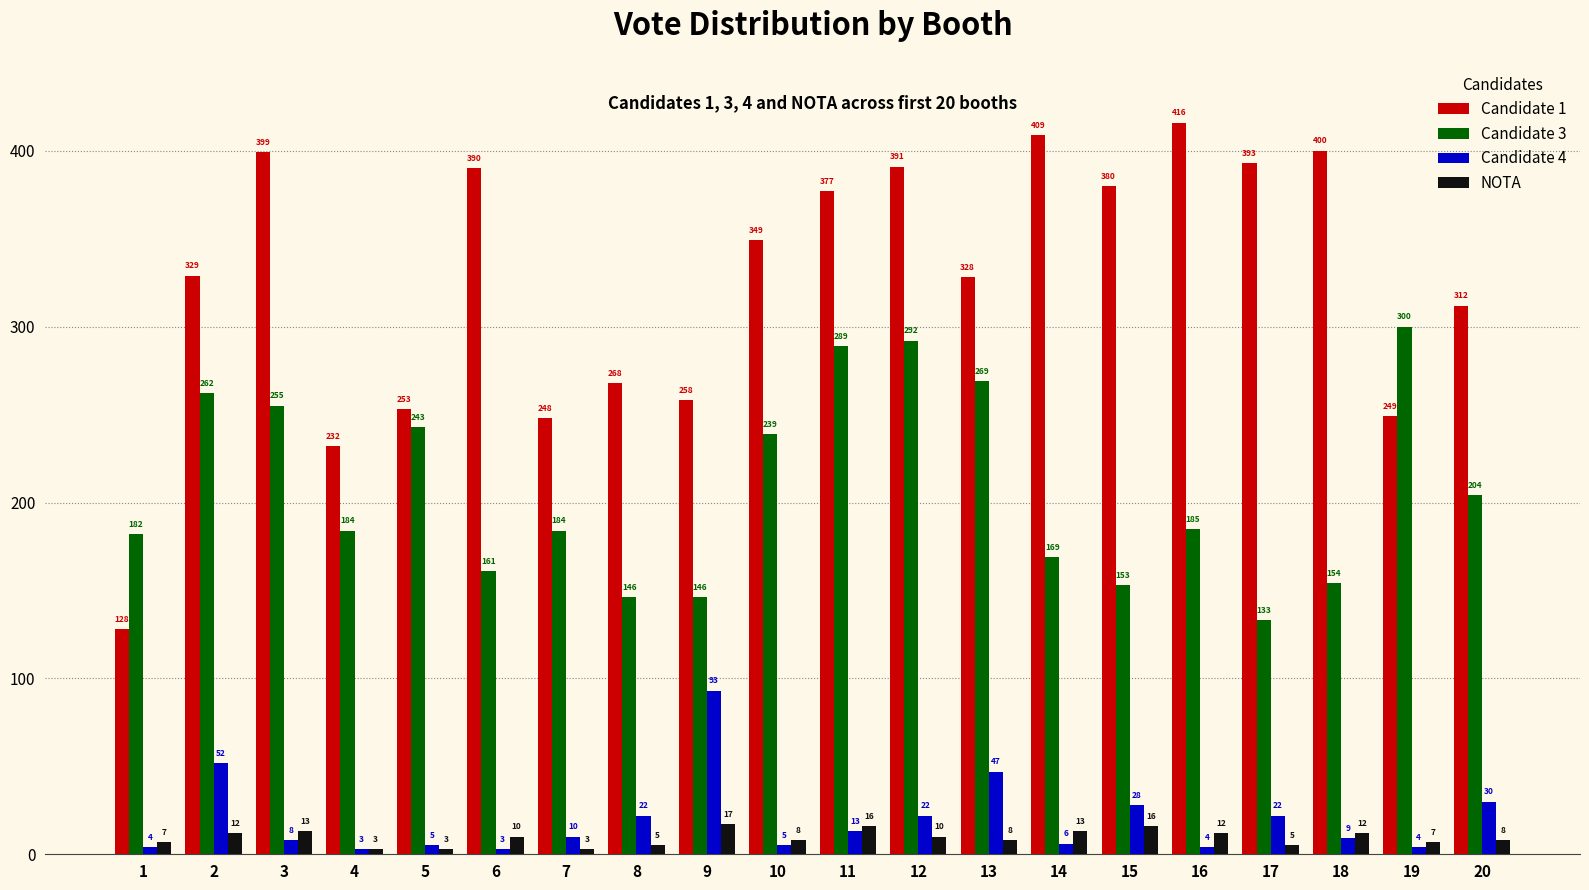

Rank the series by their maximum value, from lowest to highest.

NOTA, Candidate 4, Candidate 3, Candidate 1